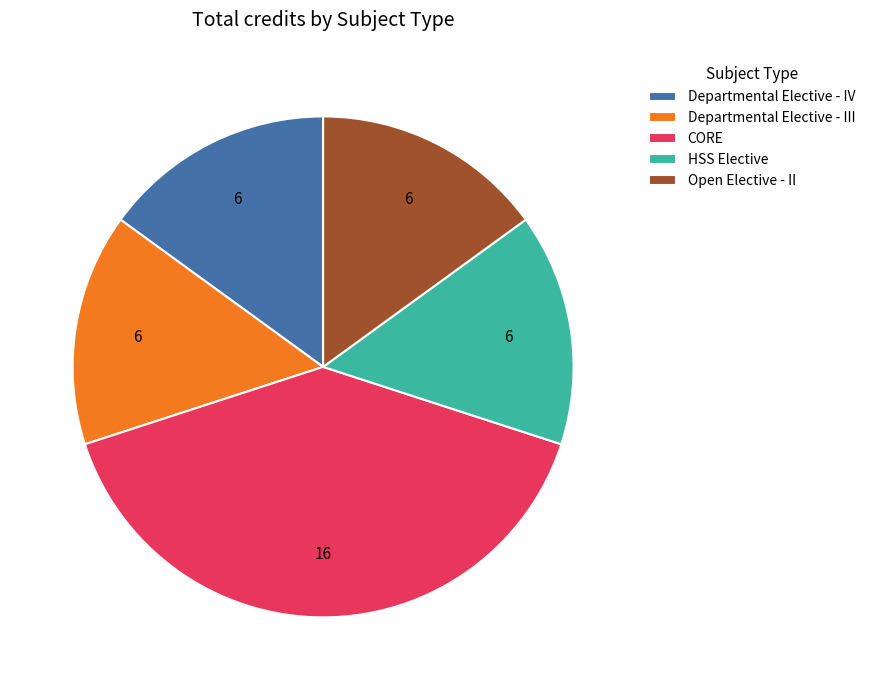

What is the ratio of the value at Departmental Elective - IV to the value at Open Elective - II?

1.0